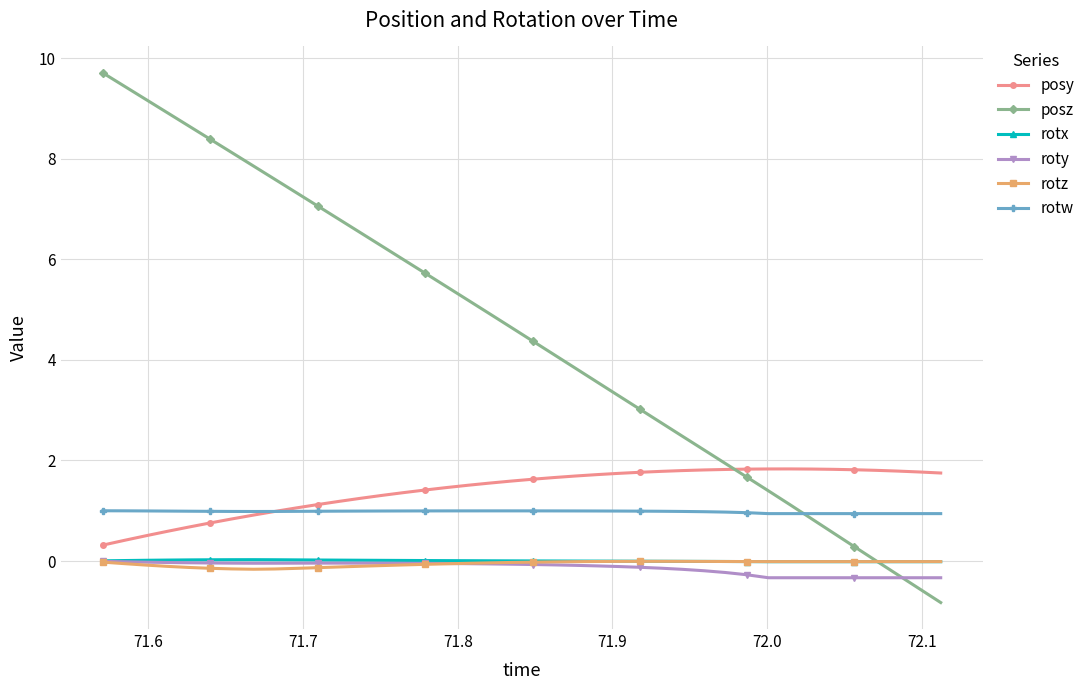

What is the value of the rotw point at the 3rd from the left?

1.0